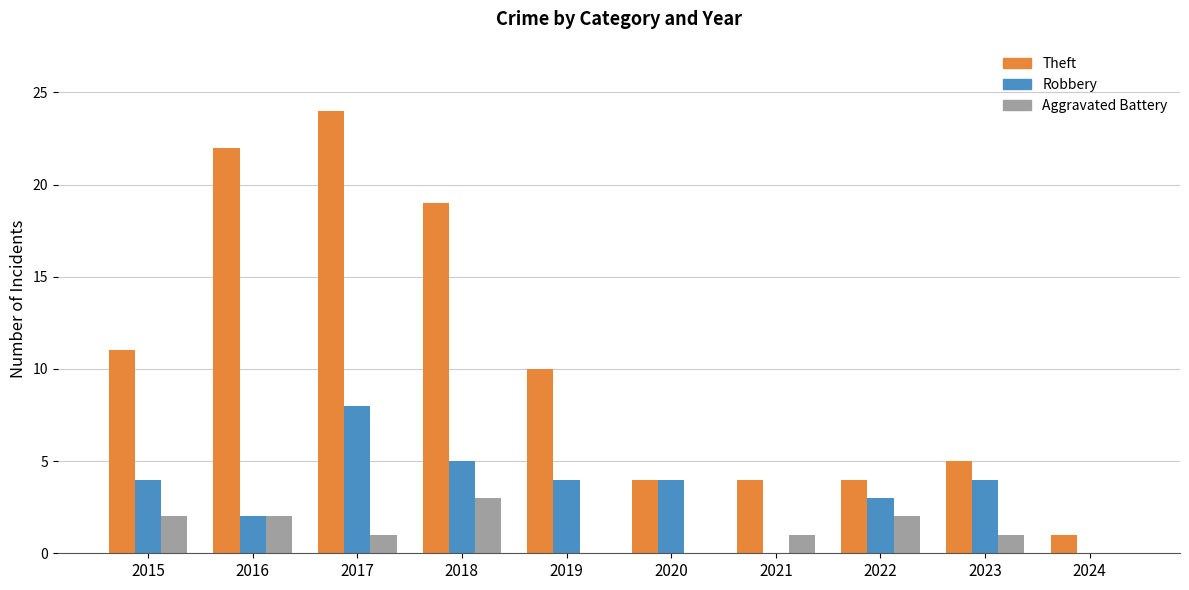

At which category is the sum across all series the highest?

2017